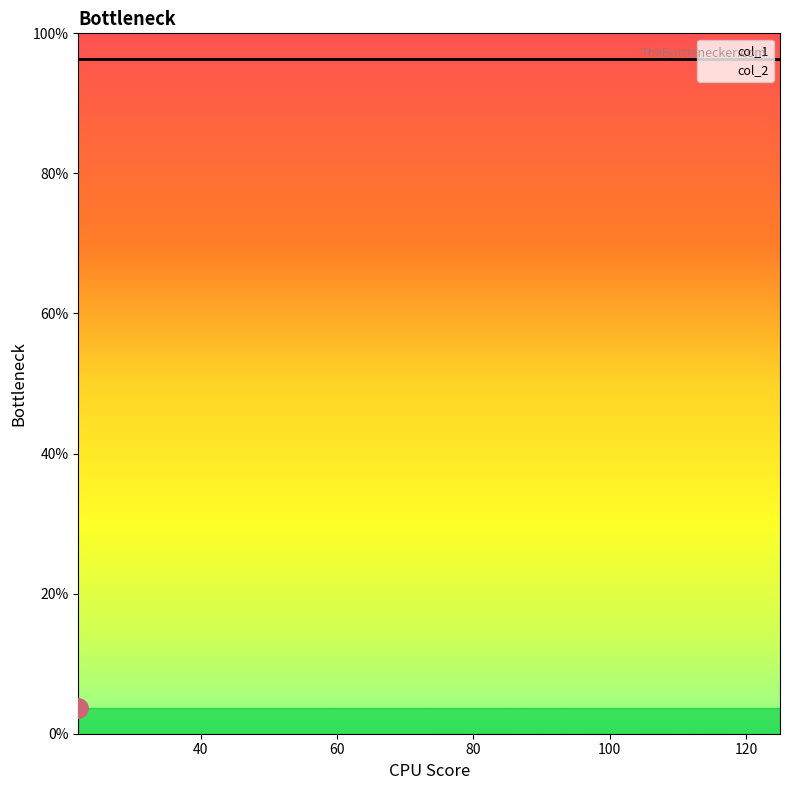

Which has a higher value, 101 or 22?

101